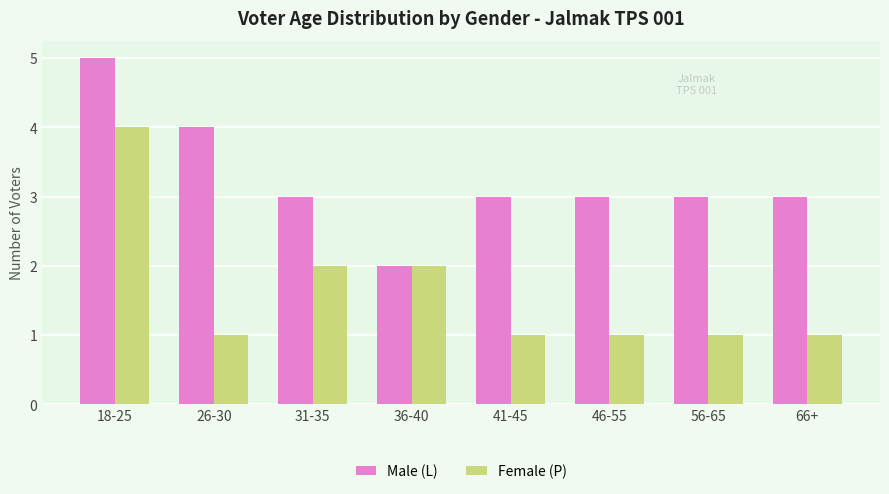

Rank the series at 41-45 from highest to lowest value.

Male (L), Female (P)